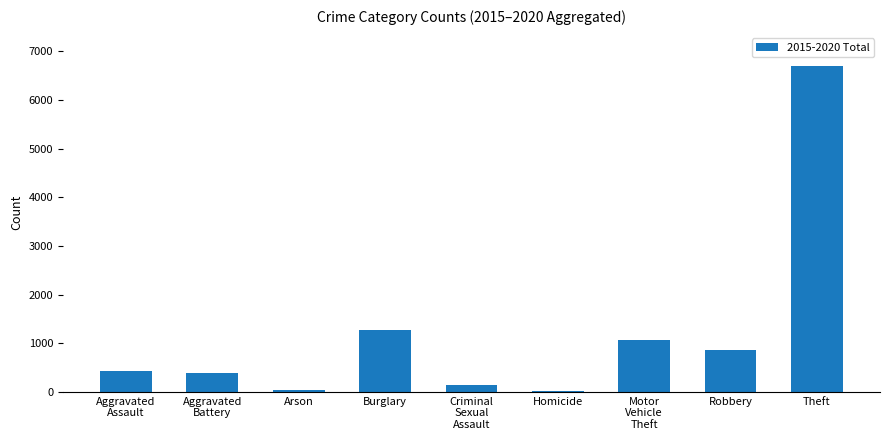

Between Motor
Vehicle
Theft and Aggravated
Battery, which is larger?

Motor
Vehicle
Theft